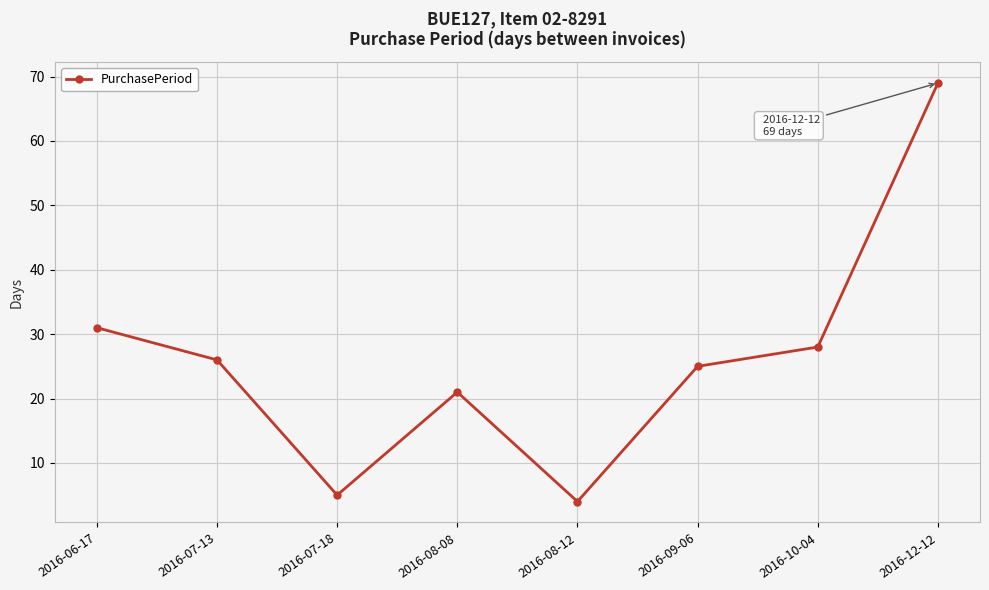

Read the value at 2016-06-17.

31